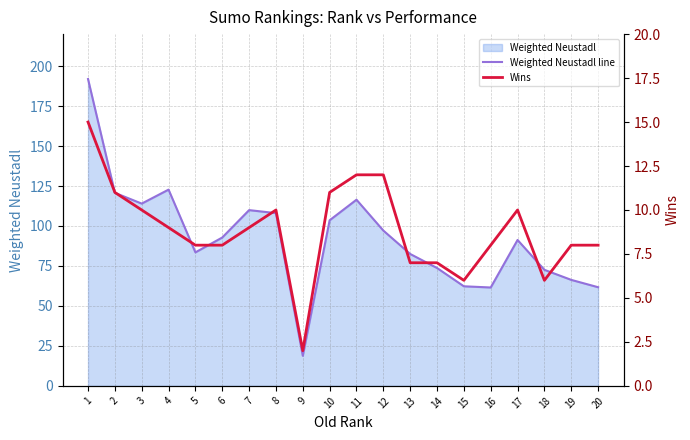

Reading left to right, what are all the values shown in this chart?

Weighted Neustadl line: 1=191.9	2=120.7	3=114.0	4=122.7	5=83.5	6=92.8	7=109.9	8=108.0	9=18.8	10=103.6	11=116.4	12=97.1	13=82.5	14=73.7	15=62.3	16=61.5	17=91.2	18=72.6	19=66.3	20=61.7
Wins: 1=15.0	2=11.0	3=10.0	4=9.0	5=8.0	6=8.0	7=9.0	8=10.0	9=2.0	10=11.0	11=12.0	12=12.0	13=7.0	14=7.0	15=6.0	16=8.0	17=10.0	18=6.0	19=8.0	20=8.0